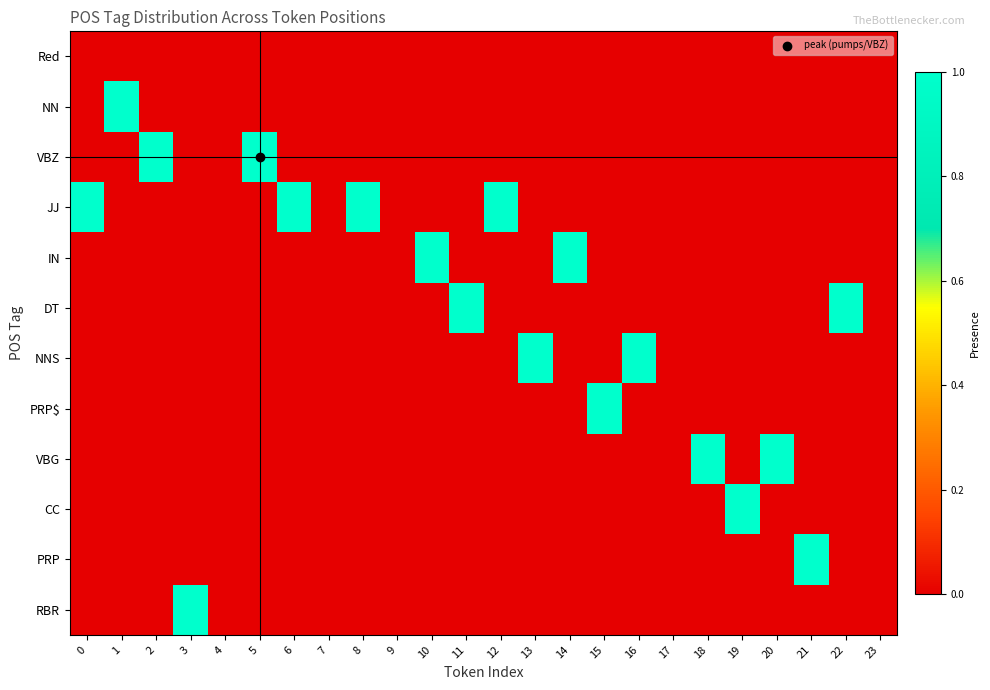

Reading right to left, extract all data points from this chart.

Red: 23=0	22=0	21=0	20=0	19=0	18=0	17=0	16=0	15=0	14=0	13=0	12=0	11=0	10=0	9=0	8=0	7=0	6=0	5=0	4=0	3=0	2=0	1=0	0=0
NN: 23=0	22=0	21=0	20=0	19=0	18=0	17=0	16=0	15=0	14=0	13=0	12=0	11=0	10=0	9=0	8=0	7=0	6=0	5=0	4=0	3=0	2=0	1=1	0=0
VBZ: 23=0	22=0	21=0	20=0	19=0	18=0	17=0	16=0	15=0	14=0	13=0	12=0	11=0	10=0	9=0	8=0	7=0	6=0	5=1	4=0	3=0	2=1	1=0	0=0
JJ: 23=0	22=0	21=0	20=0	19=0	18=0	17=0	16=0	15=0	14=0	13=0	12=1	11=0	10=0	9=0	8=1	7=0	6=1	5=0	4=0	3=0	2=0	1=0	0=1
IN: 23=0	22=0	21=0	20=0	19=0	18=0	17=0	16=0	15=0	14=1	13=0	12=0	11=0	10=1	9=0	8=0	7=0	6=0	5=0	4=0	3=0	2=0	1=0	0=0
DT: 23=0	22=1	21=0	20=0	19=0	18=0	17=0	16=0	15=0	14=0	13=0	12=0	11=1	10=0	9=0	8=0	7=0	6=0	5=0	4=0	3=0	2=0	1=0	0=0
NNS: 23=0	22=0	21=0	20=0	19=0	18=0	17=0	16=1	15=0	14=0	13=1	12=0	11=0	10=0	9=0	8=0	7=0	6=0	5=0	4=0	3=0	2=0	1=0	0=0
PRP$: 23=0	22=0	21=0	20=0	19=0	18=0	17=0	16=0	15=1	14=0	13=0	12=0	11=0	10=0	9=0	8=0	7=0	6=0	5=0	4=0	3=0	2=0	1=0	0=0
VBG: 23=0	22=0	21=0	20=1	19=0	18=1	17=0	16=0	15=0	14=0	13=0	12=0	11=0	10=0	9=0	8=0	7=0	6=0	5=0	4=0	3=0	2=0	1=0	0=0
CC: 23=0	22=0	21=0	20=0	19=1	18=0	17=0	16=0	15=0	14=0	13=0	12=0	11=0	10=0	9=0	8=0	7=0	6=0	5=0	4=0	3=0	2=0	1=0	0=0
PRP: 23=0	22=0	21=1	20=0	19=0	18=0	17=0	16=0	15=0	14=0	13=0	12=0	11=0	10=0	9=0	8=0	7=0	6=0	5=0	4=0	3=0	2=0	1=0	0=0
RBR: 23=0	22=0	21=0	20=0	19=0	18=0	17=0	16=0	15=0	14=0	13=0	12=0	11=0	10=0	9=0	8=0	7=0	6=0	5=0	4=0	3=1	2=0	1=0	0=0